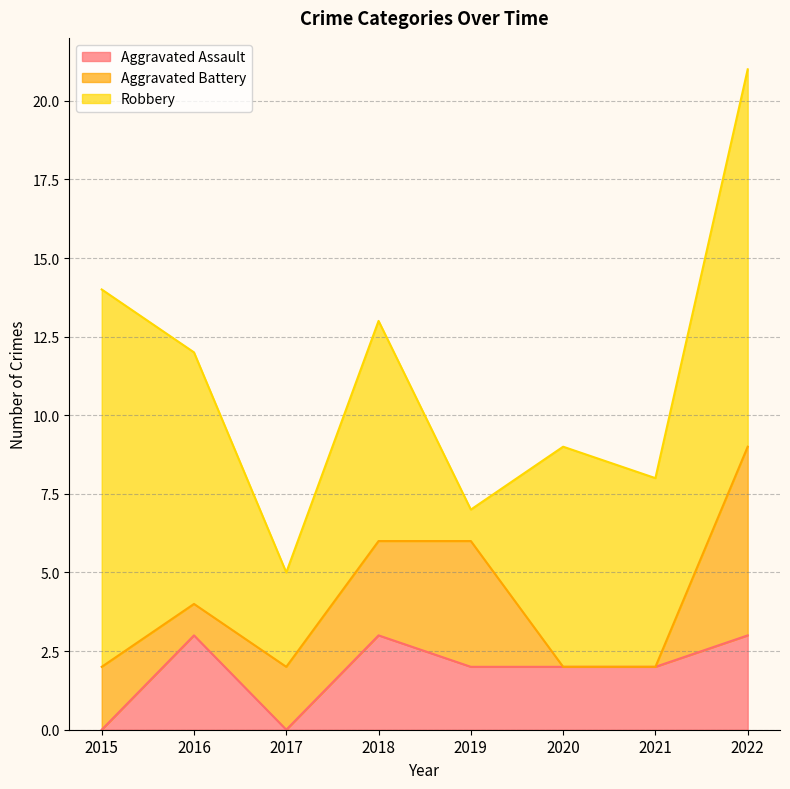

Does the chart display data point markers on the line(s)?

No